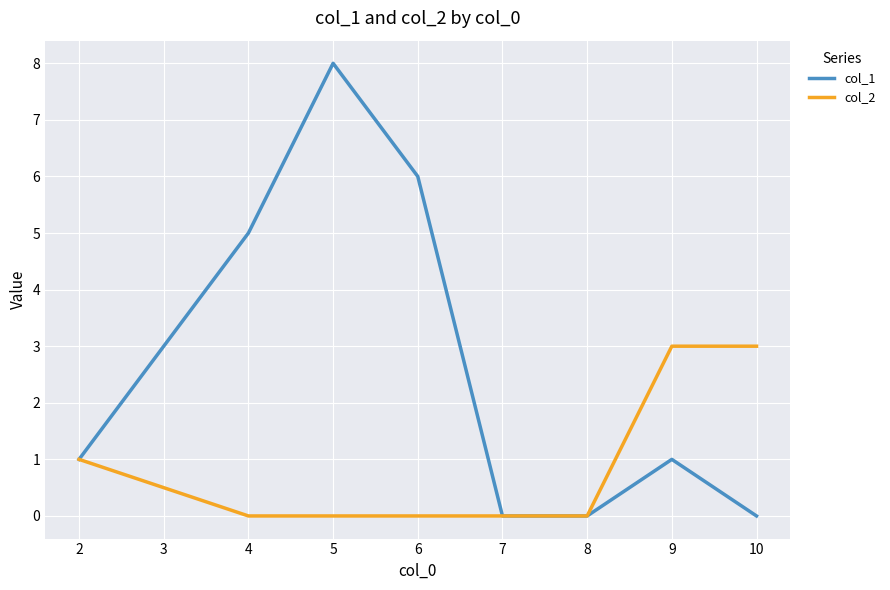

Which series has the largest range (max minus min)?

col_1